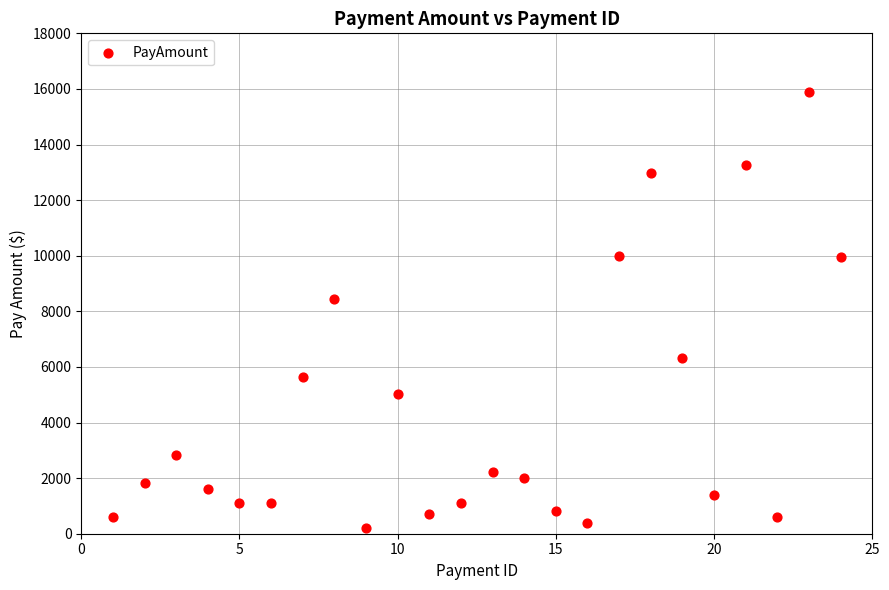

What is the range of X values (max minus min)?

23.0